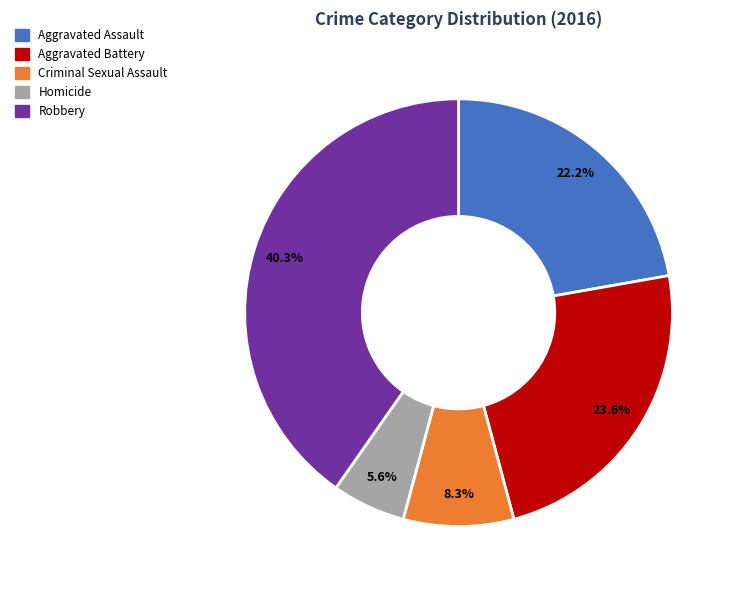

What is the smallest slice in the pie chart?

Homicide